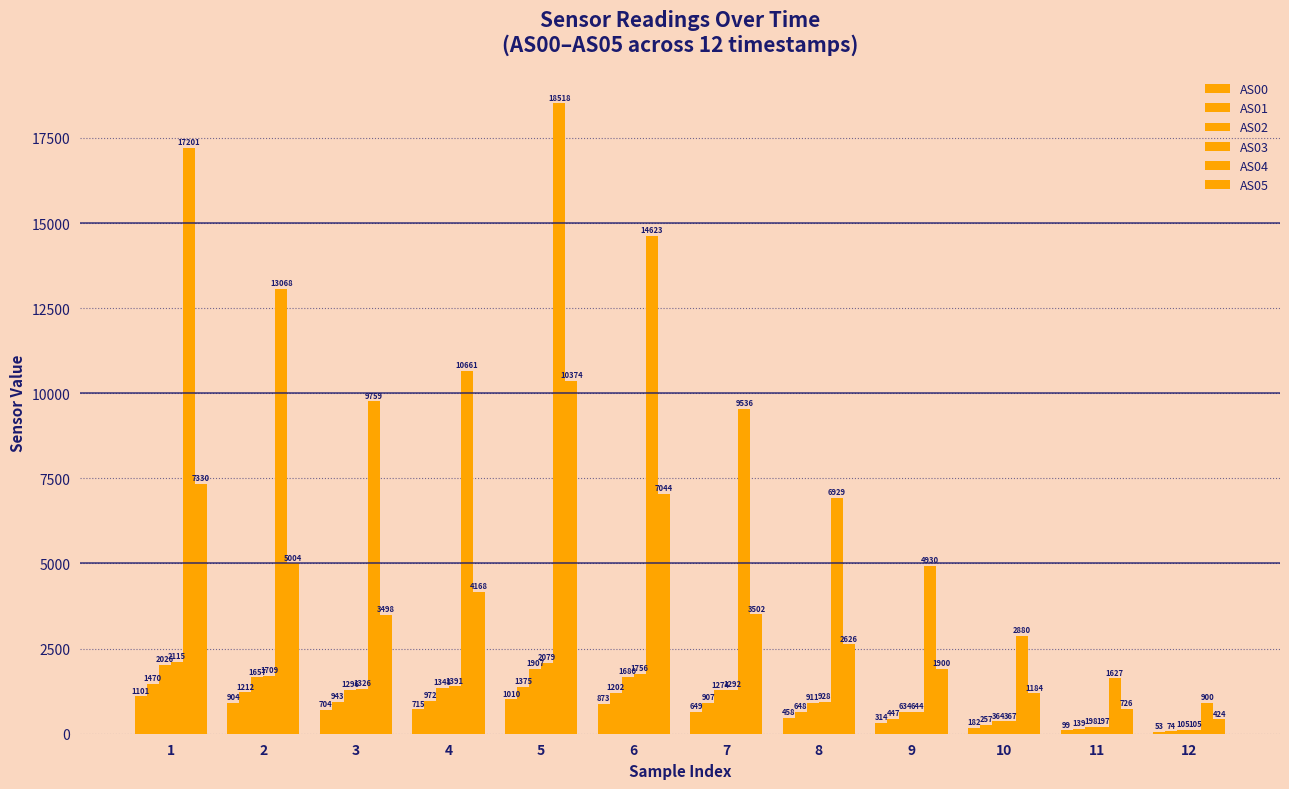

Reading left to right, transcribe all the data shown in this chart.

AS00: 1=1101	2=904	3=704	4=715	5=1010	6=873	7=649	8=458	9=314	10=182	11=99	12=53
AS01: 1=1470	2=1212	3=943	4=972	5=1375	6=1202	7=907	8=648	9=447	10=257	11=139	12=74
AS02: 1=2026	2=1657	3=1296	4=1348	5=1907	6=1680	7=1274	8=911	9=634	10=364	11=198	12=105
AS03: 1=2115	2=1709	3=1326	4=1391	5=2079	6=1756	7=1292	8=928	9=644	10=367	11=197	12=105
AS04: 1=17201	2=13068	3=9759	4=10661	5=18518	6=14623	7=9536	8=6929	9=4930	10=2880	11=1627	12=900
AS05: 1=7330	2=5004	3=3498	4=4168	5=10374	6=7044	7=3502	8=2626	9=1900	10=1184	11=726	12=424